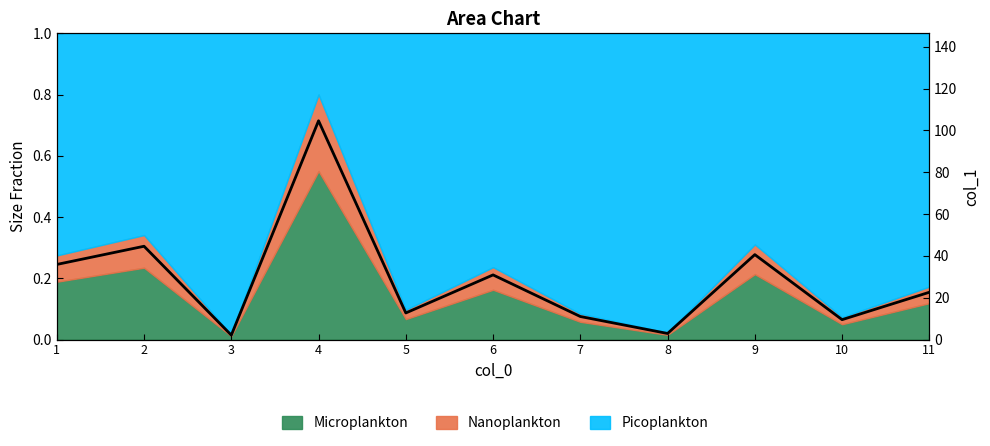

What is the sum of all values?

317.4